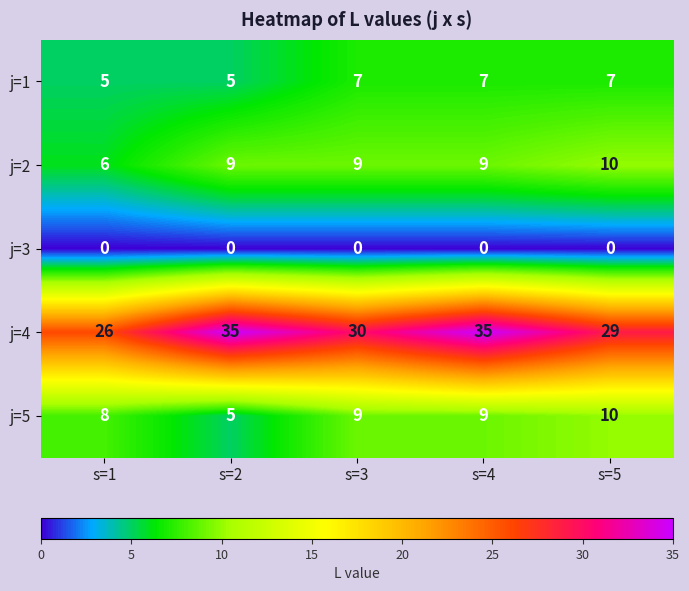

What value does the j=2 series have at s=5?

10